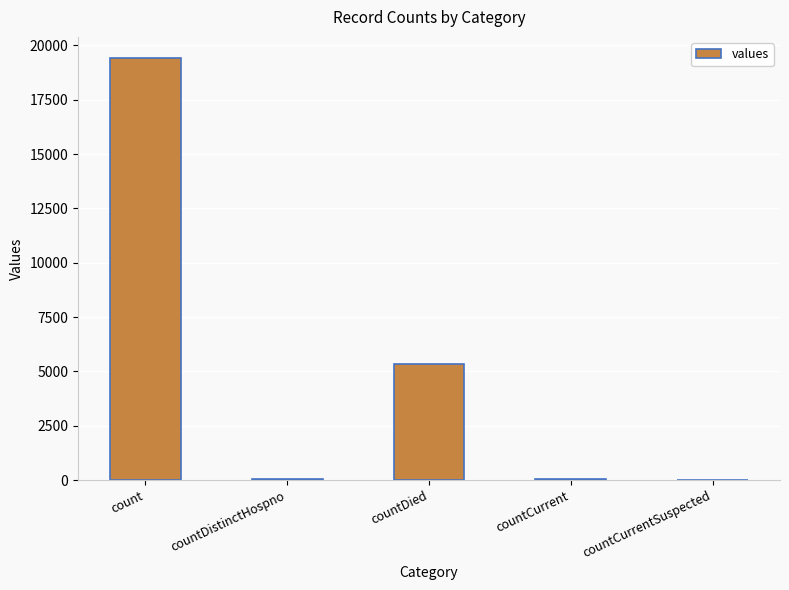

Where is the data nearest to the value 9710?

countDied